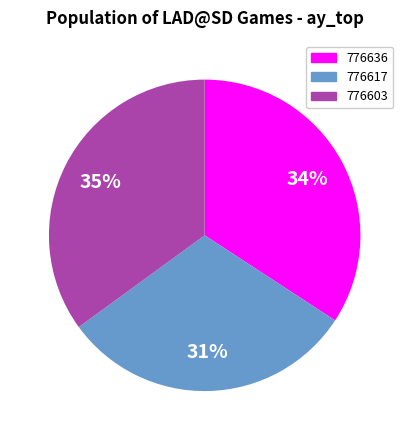

Is it true that 776603 is 41% of the pie?

False